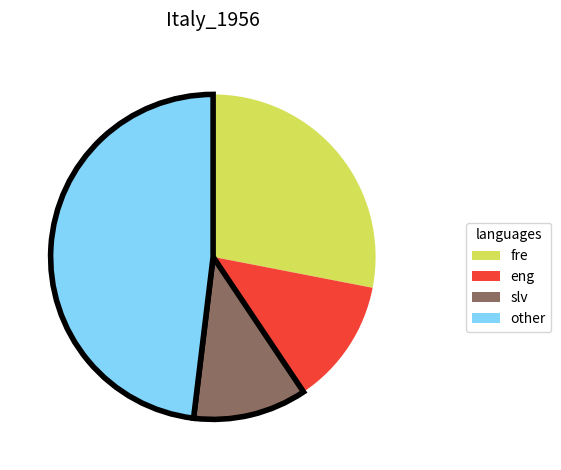

The eng slice represents 18% of the pie. True or false?

False